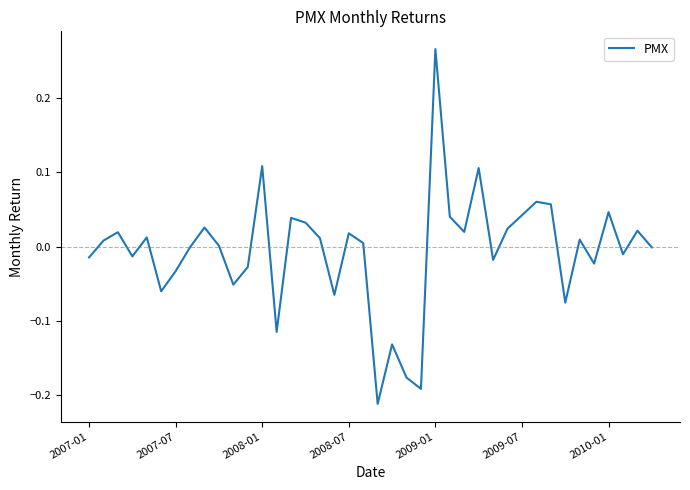

What is the difference between the maximum and minimum values?

0.5